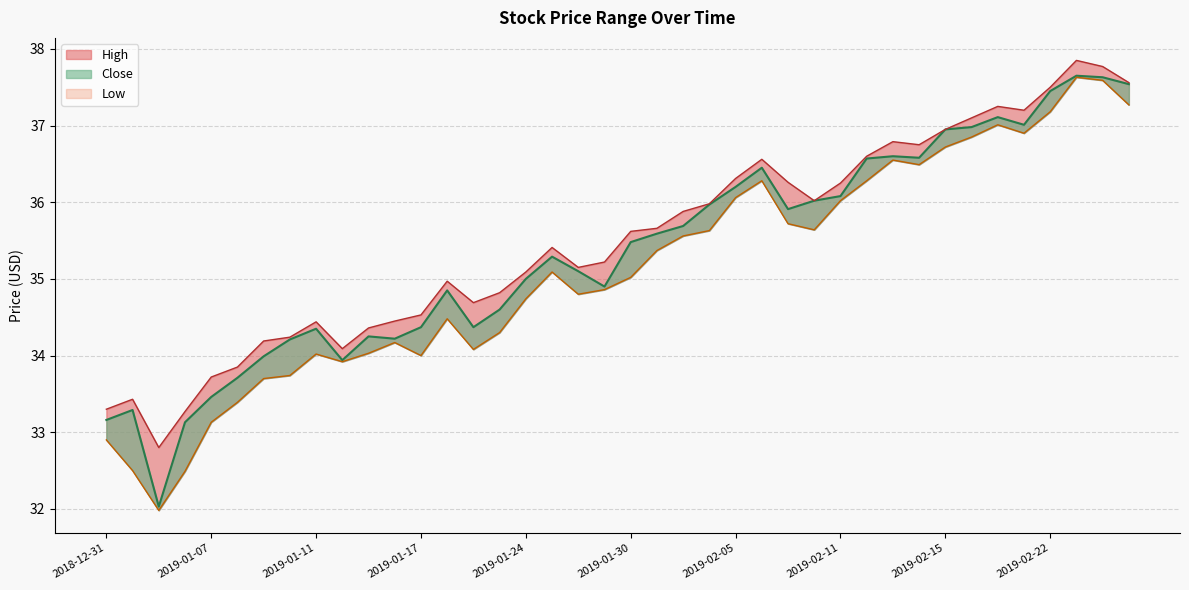

What is the label of the 23rd point from the left?

2019-02-01